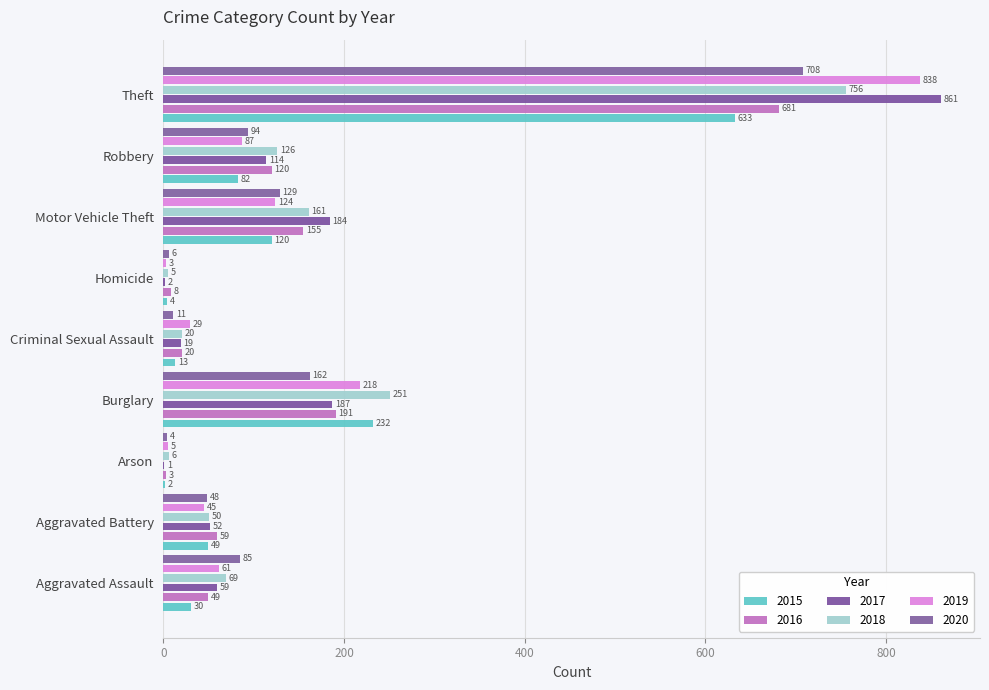

What is the approximate value of 2020 at Aggravated Assault, to the nearest 100?

100